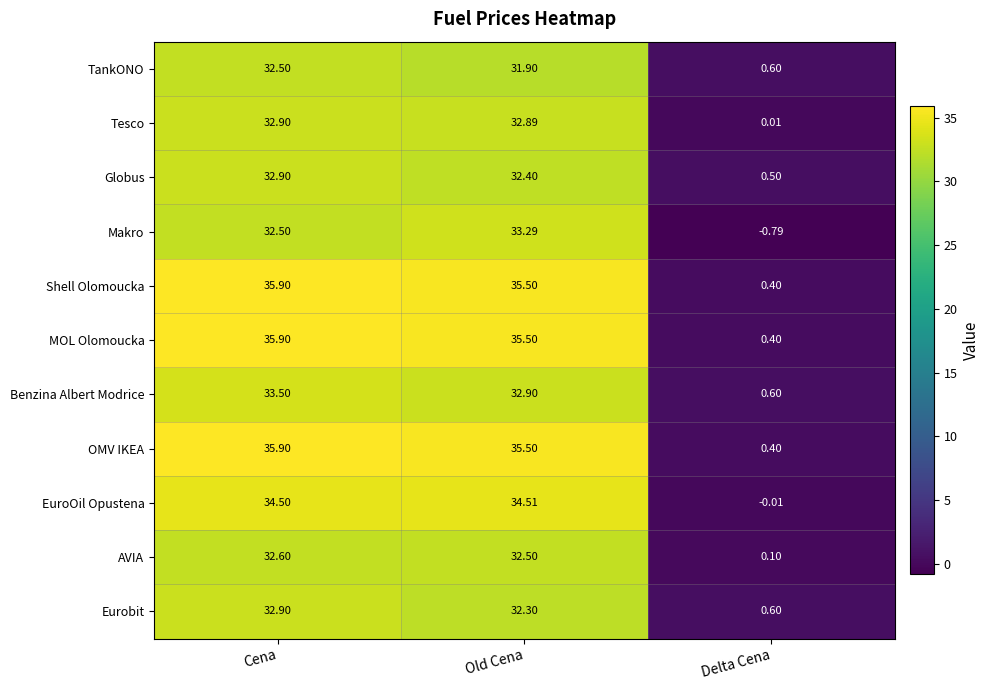

Is the value of AVIA at Old Cena greater than the value of Benzina Albert Modrice at Cena?

No